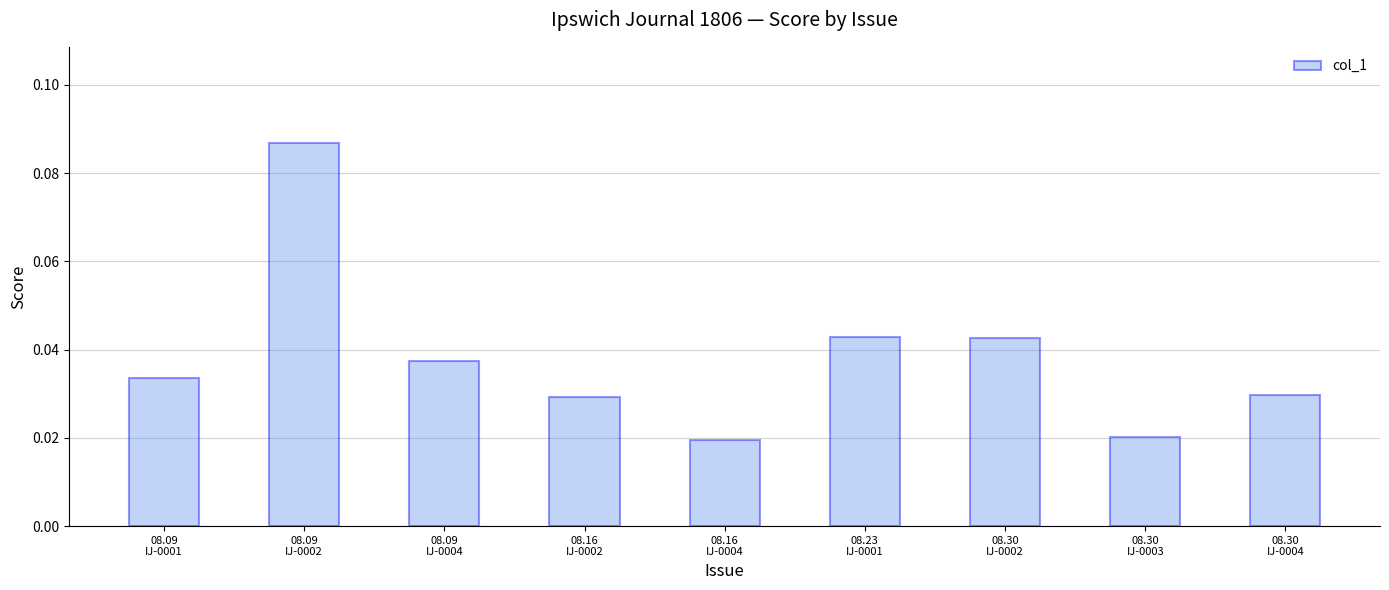

What is the sum of all values?

0.3